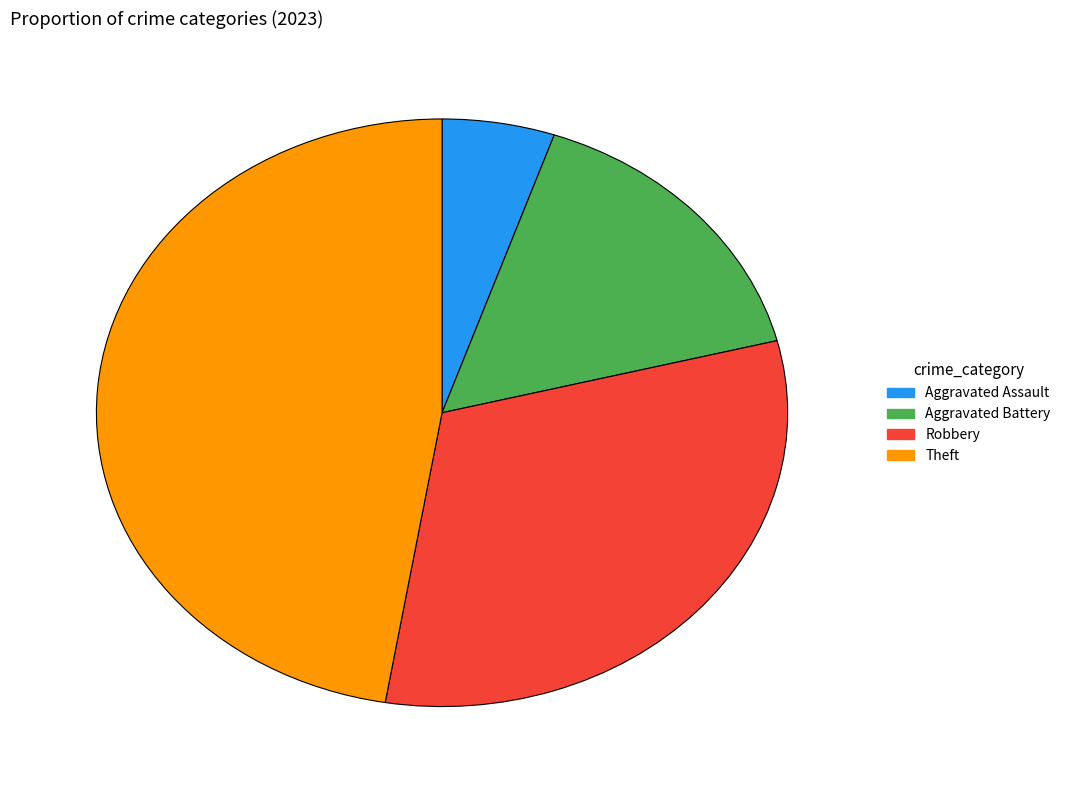

The Aggravated Assault slice represents 20% of the pie. True or false?

False